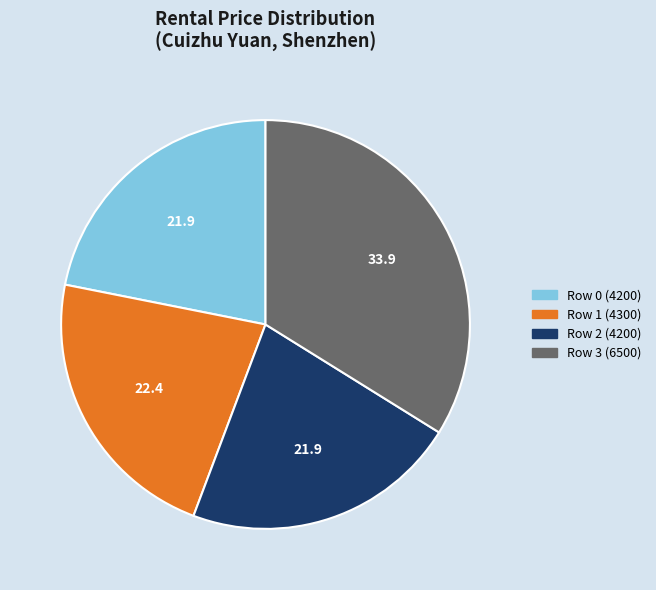

How many slices are in this pie chart?

4